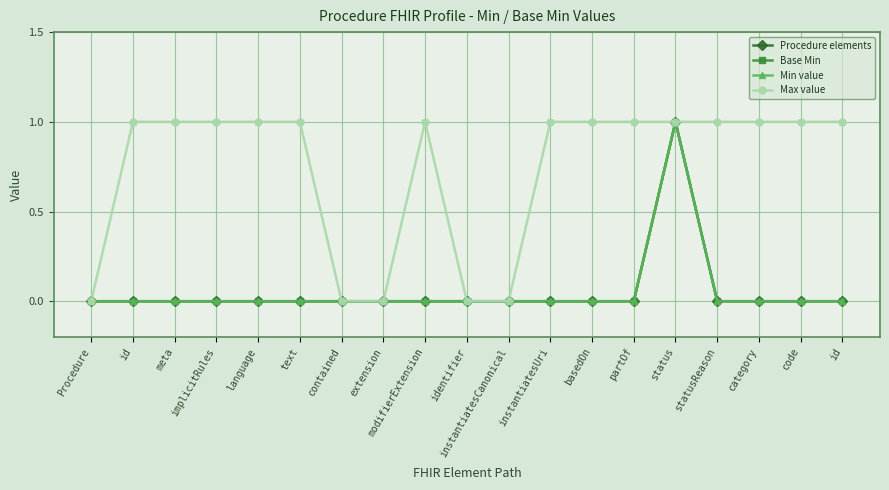

Does the chart have visible grid lines?

Yes